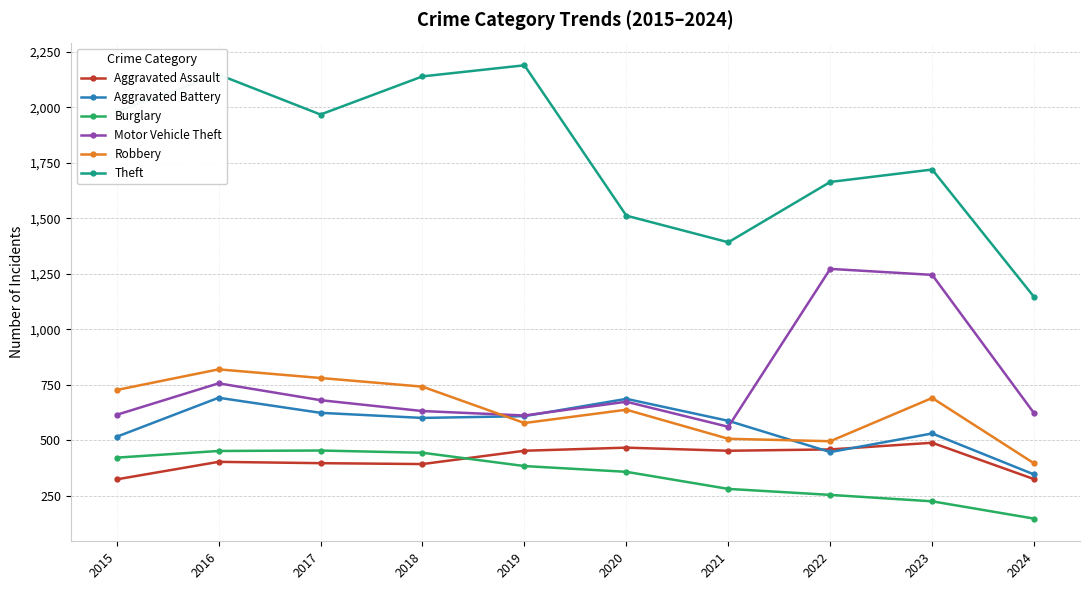

Is it true that Motor Vehicle Theft equals 560 at 2021?

True